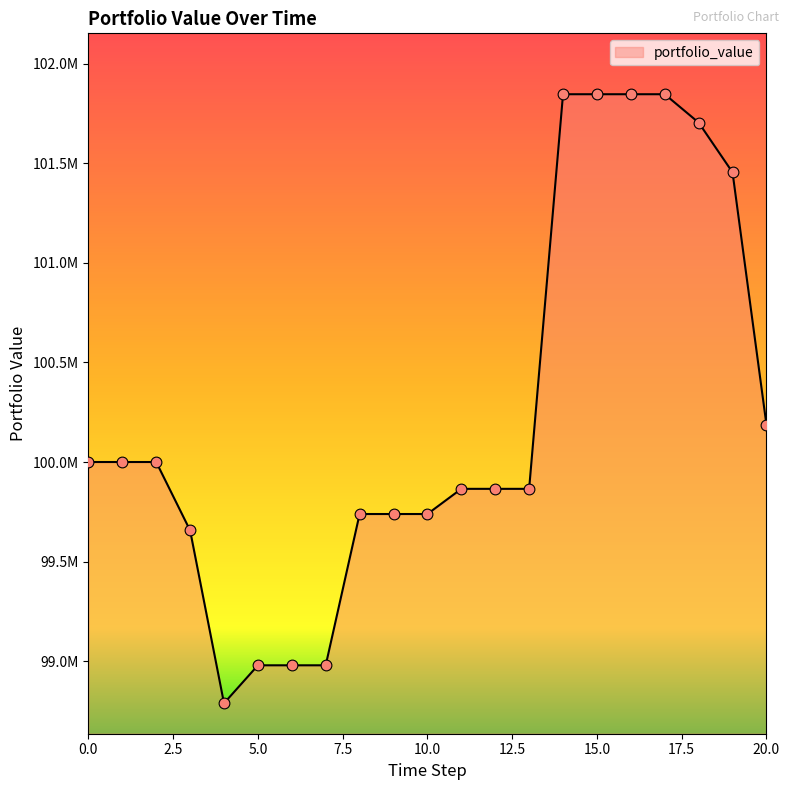

Is this an area chart (filled region under the line)?

Yes